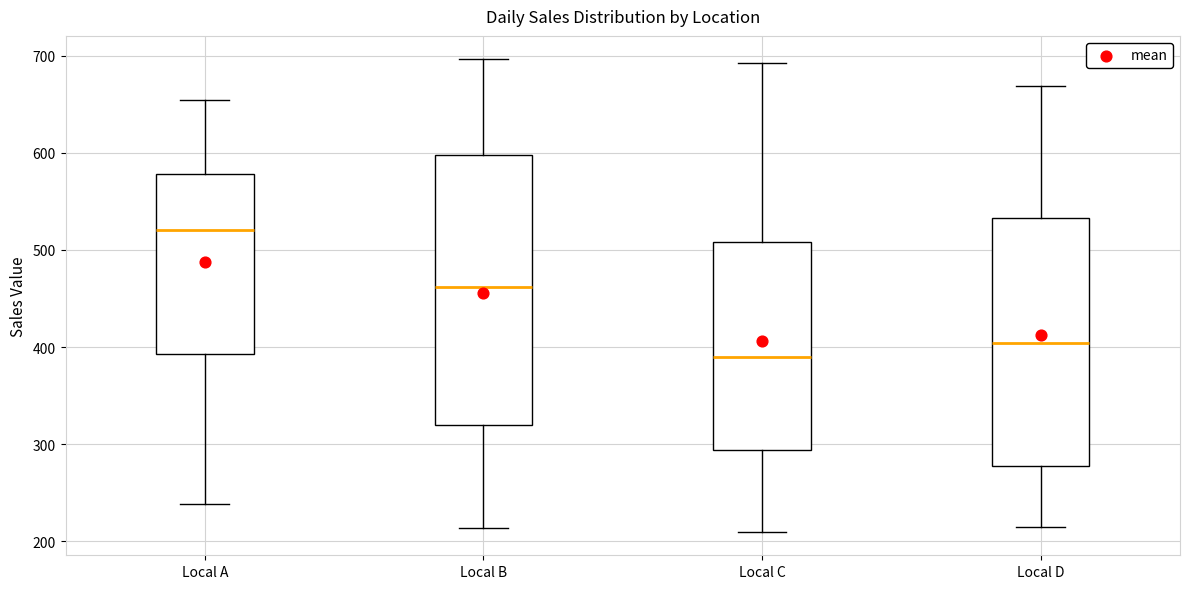

Which box has the lowest median line?

Local C